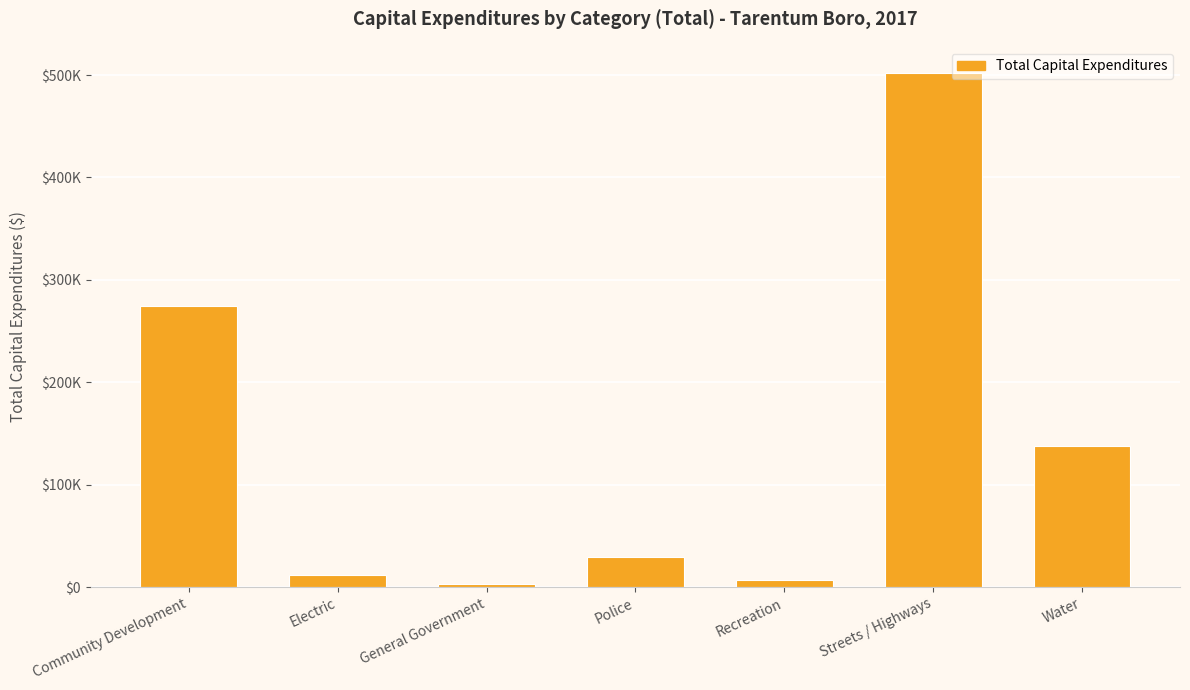

At which category does the chart reach its peak across all series?

Streets / Highways